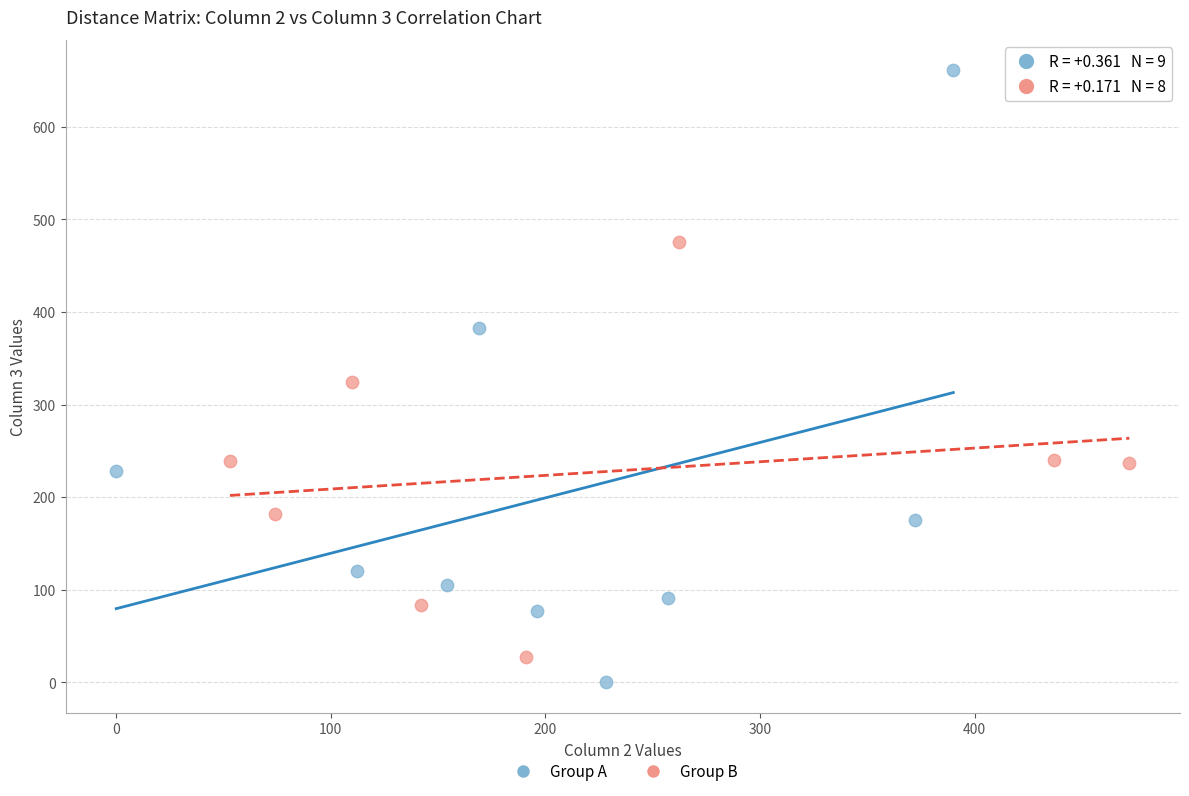

Which series reaches the maximum Y coordinate?

Group A